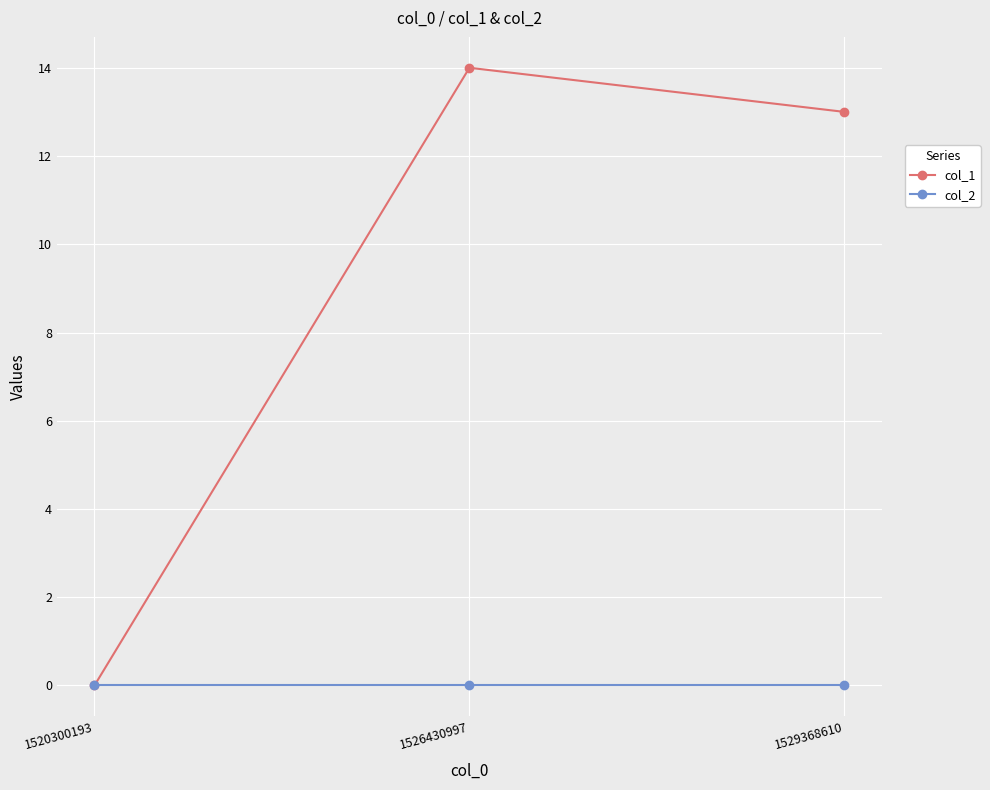

How many lines are shown in the chart?

2